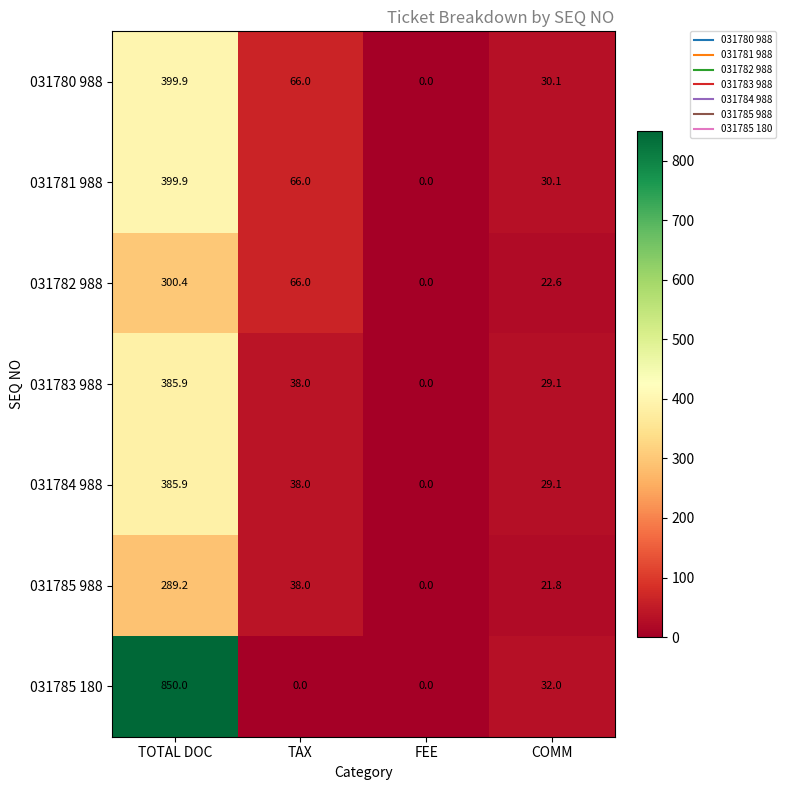

Count the number of data series in this chart.

7